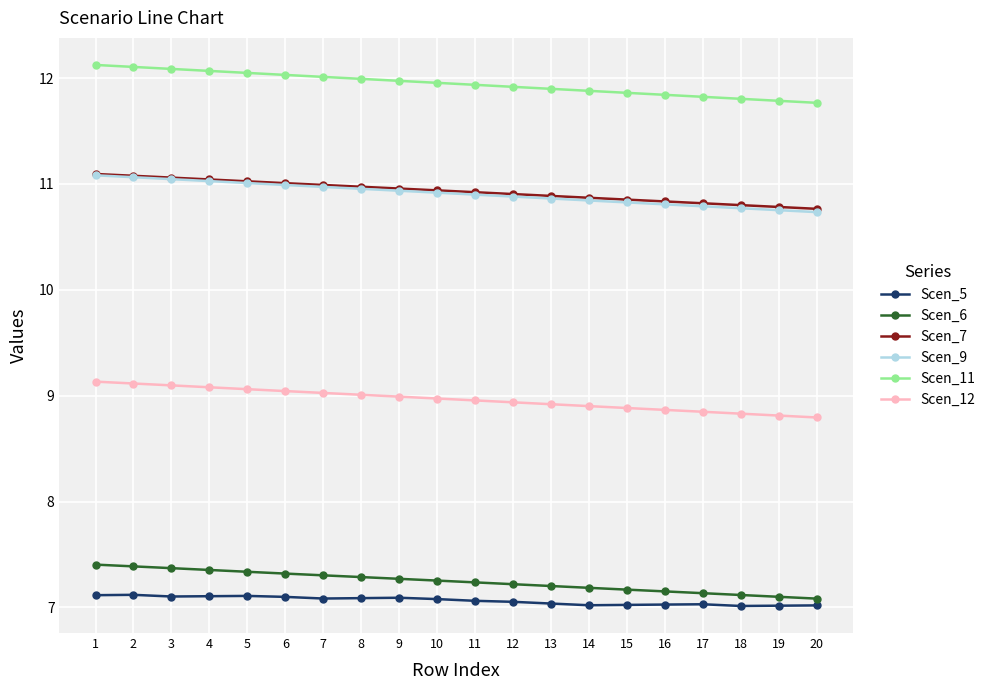

True or false: Scen_6 has a value of 10.8 at 12.

False